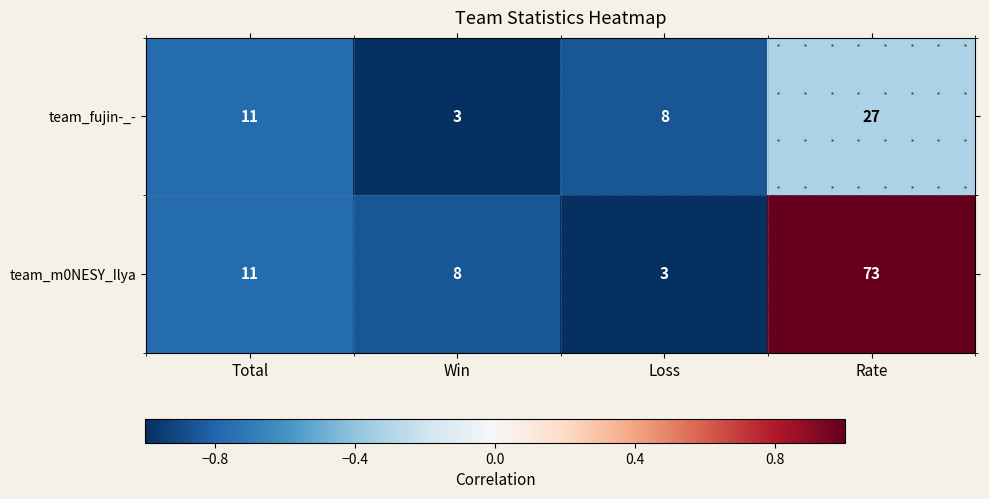

Rank the categories by team_m0NESY_Ilya value from highest to lowest.

Rate, Total, Win, Loss